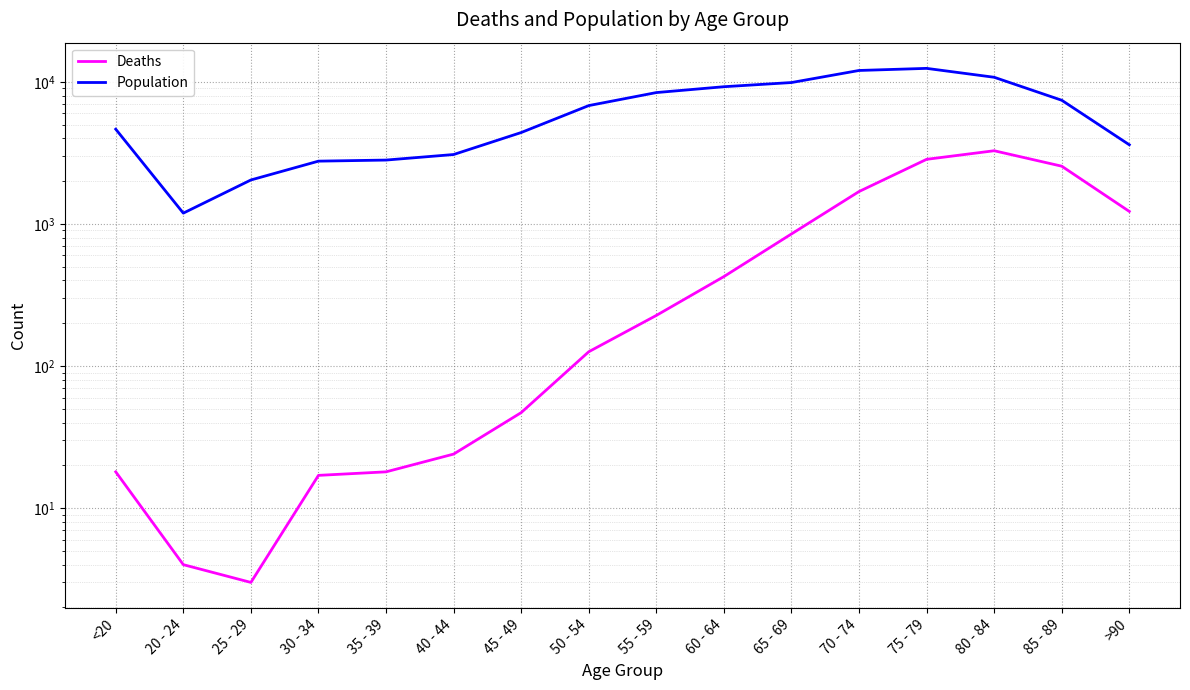

At which label is Deaths closest to 1638?

70 - 74